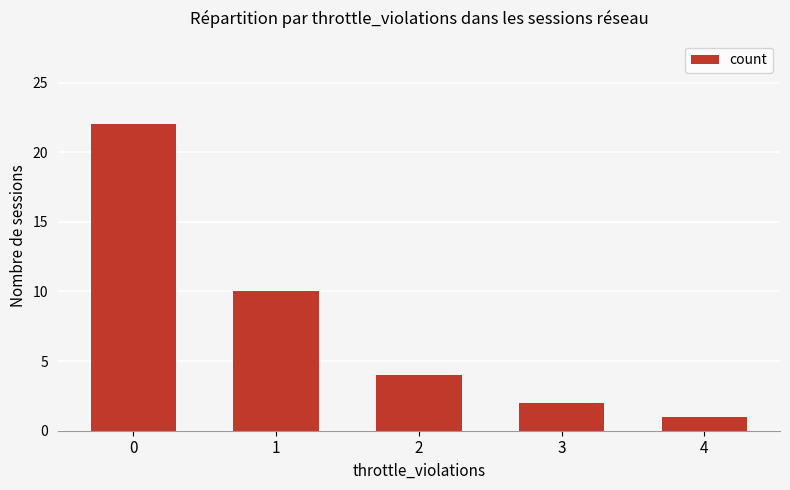

What is the ratio of the value at 3 to the value at 0?

0.1